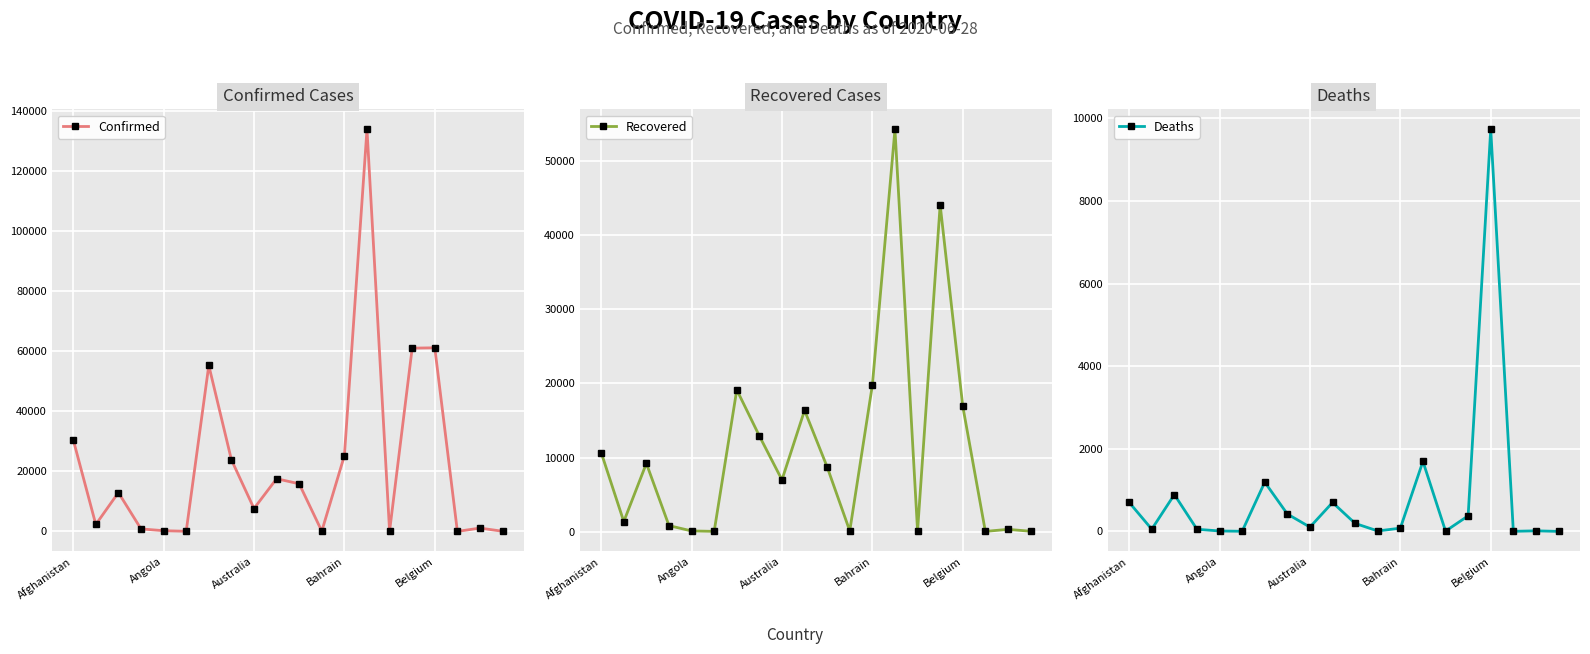

What are all the series names shown in the legend?

Confirmed, Recovered, Deaths